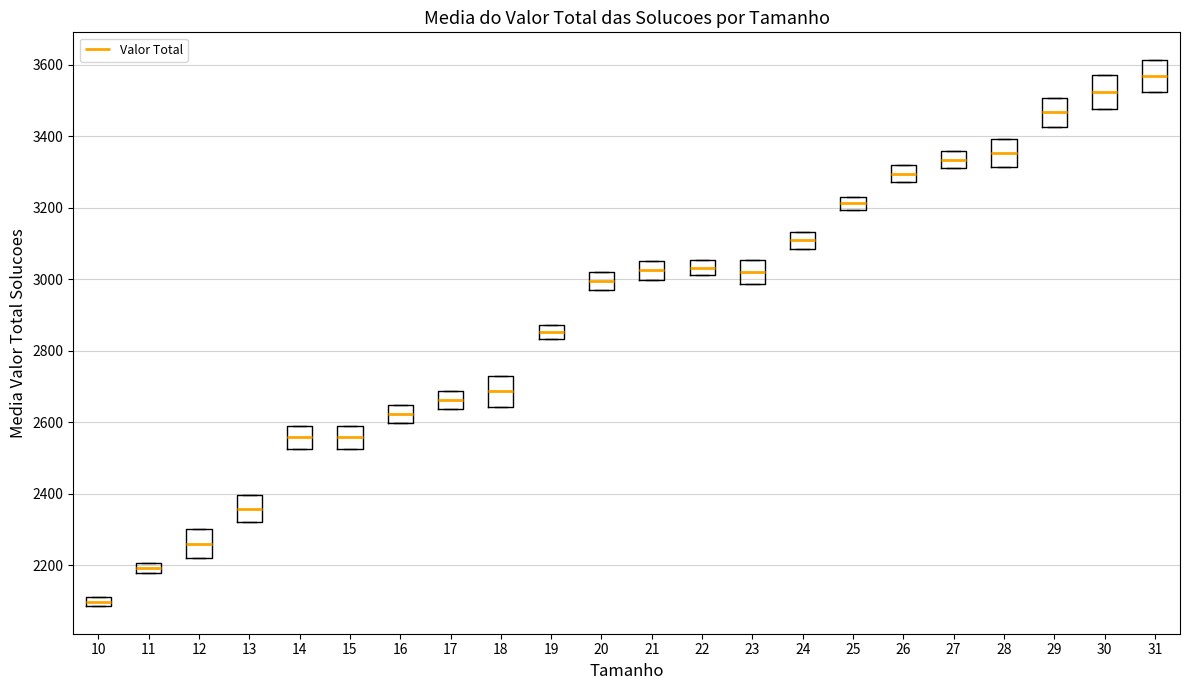

Which box has the highest median line?

31